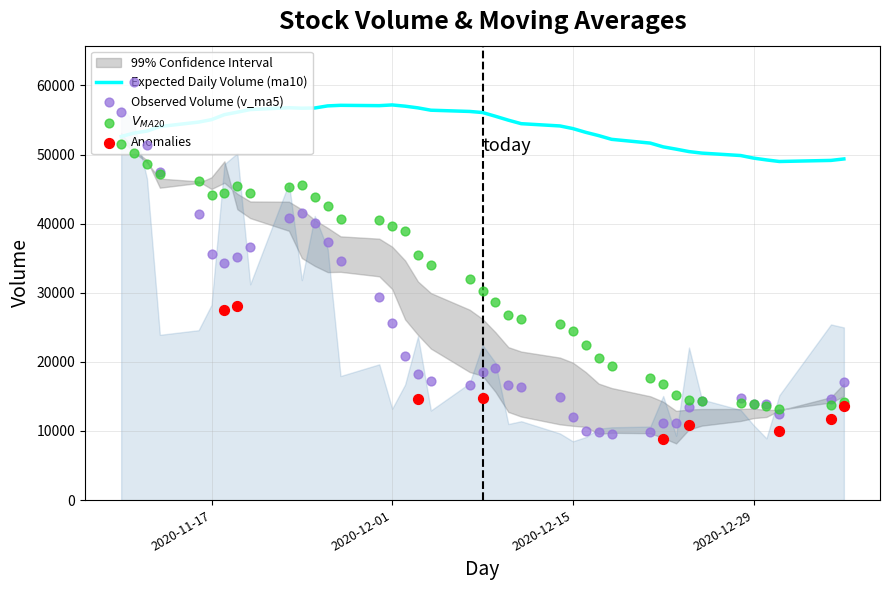

Which series reaches the minimum Y coordinate?

v_ma5